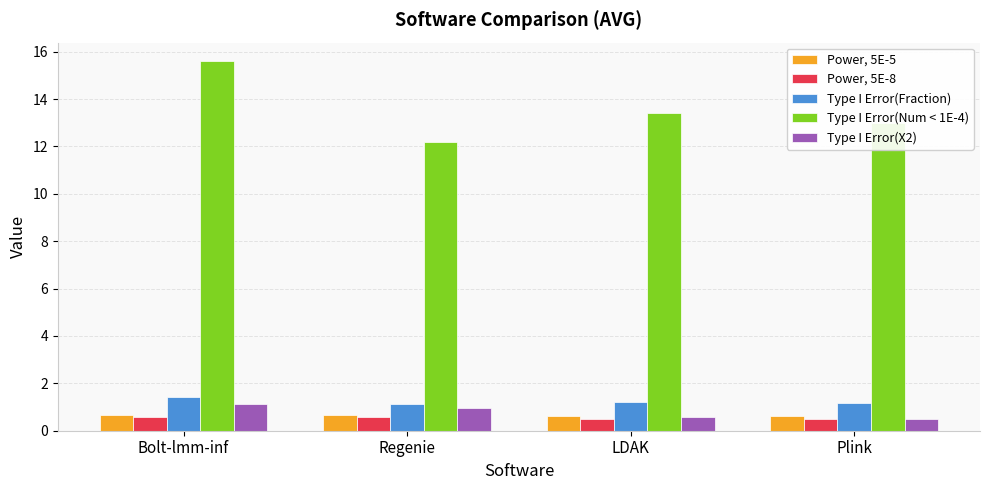

What is the greatest value displayed?

15.6